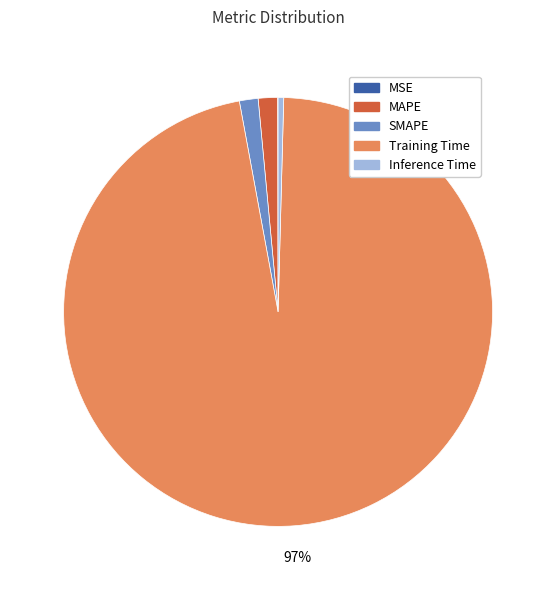

To the nearest percent, what percentage of the pie is SMAPE?

1%